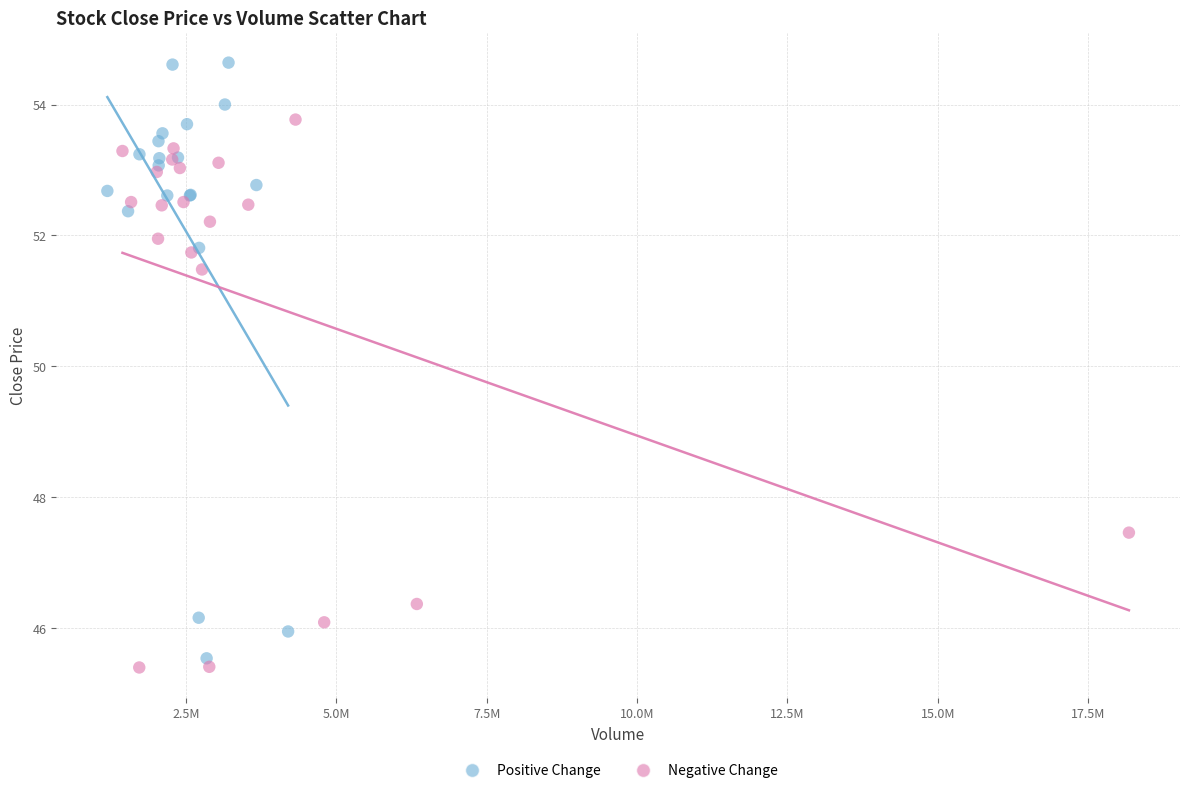

Which series has the largest Y range (max minus min)?

Positive Change